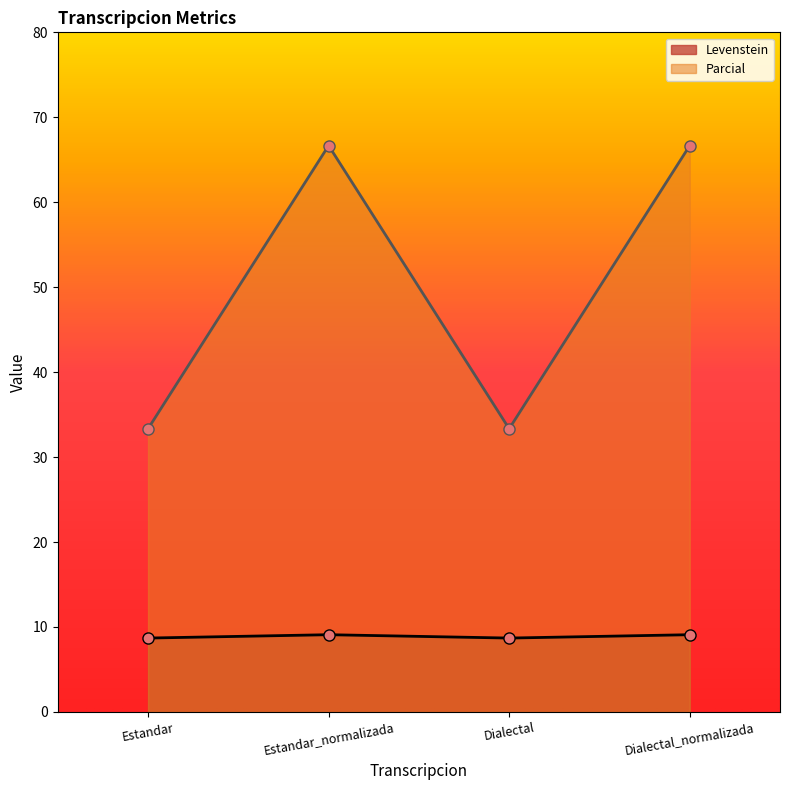

What is the total value across all series at Estandar_normalizada?

75.8